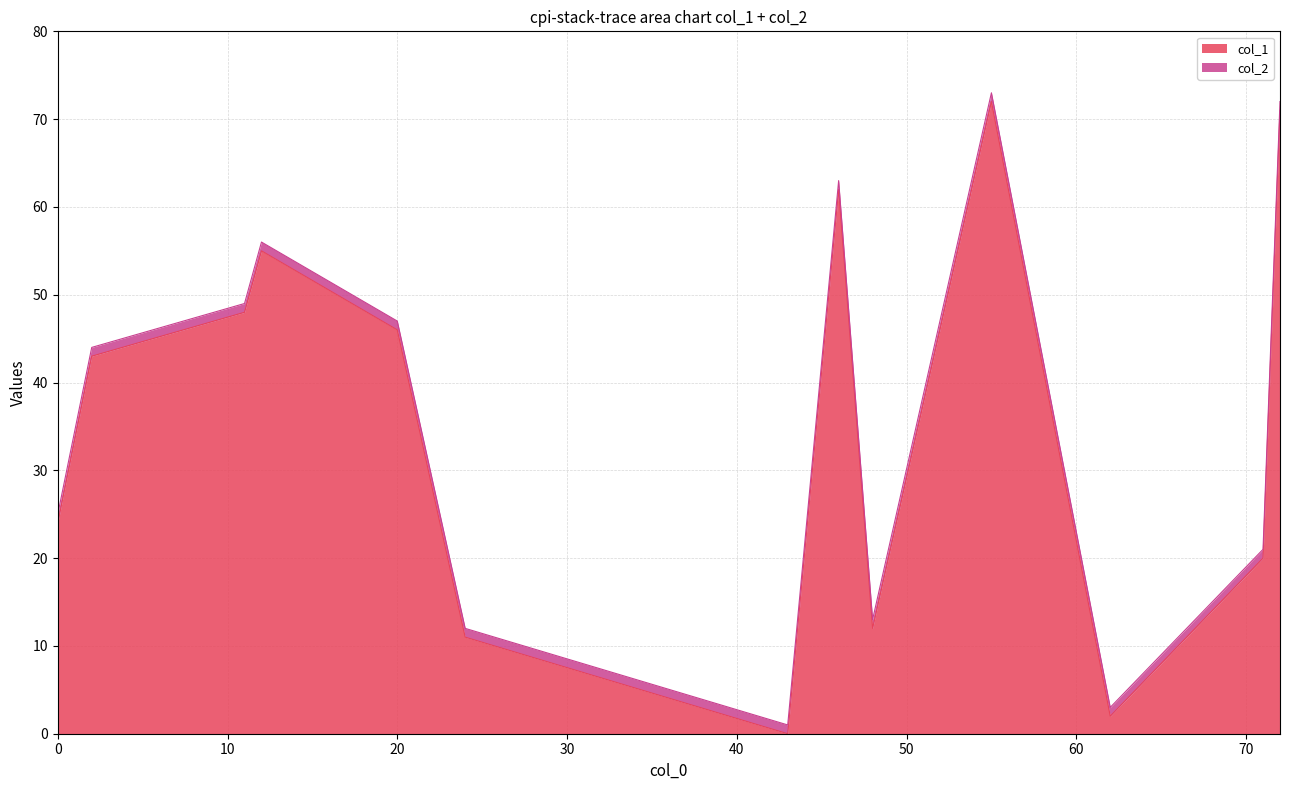

Which label corresponds to the smallest value in the chart?

43